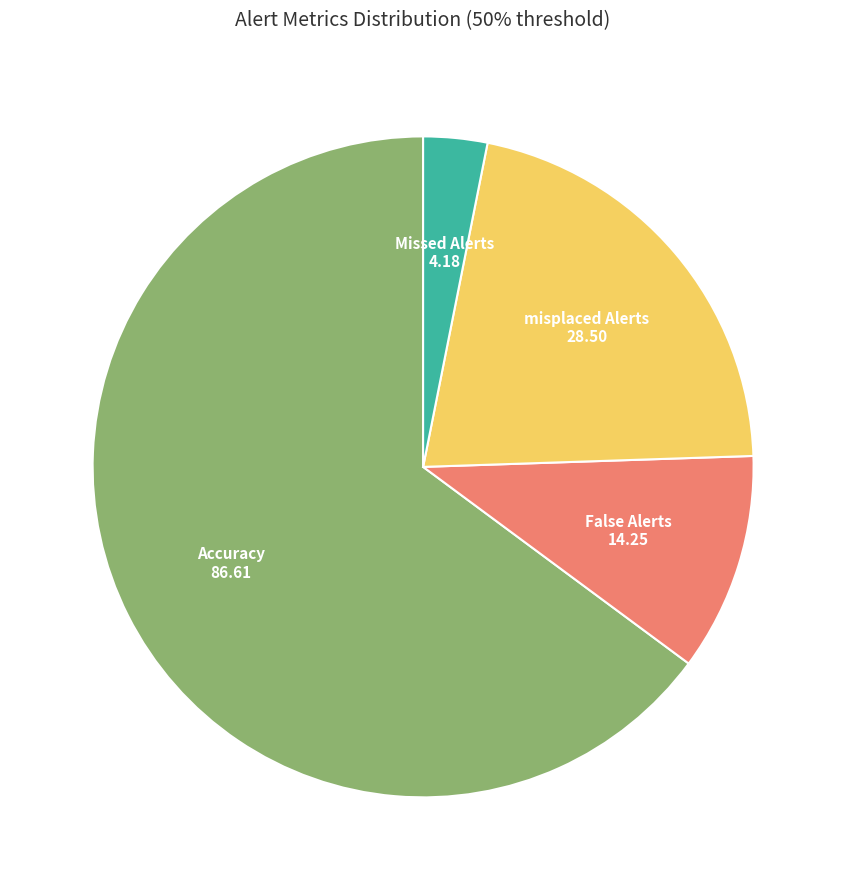

Combined, do Missed Alerts and False Alerts account for over 50%?

No